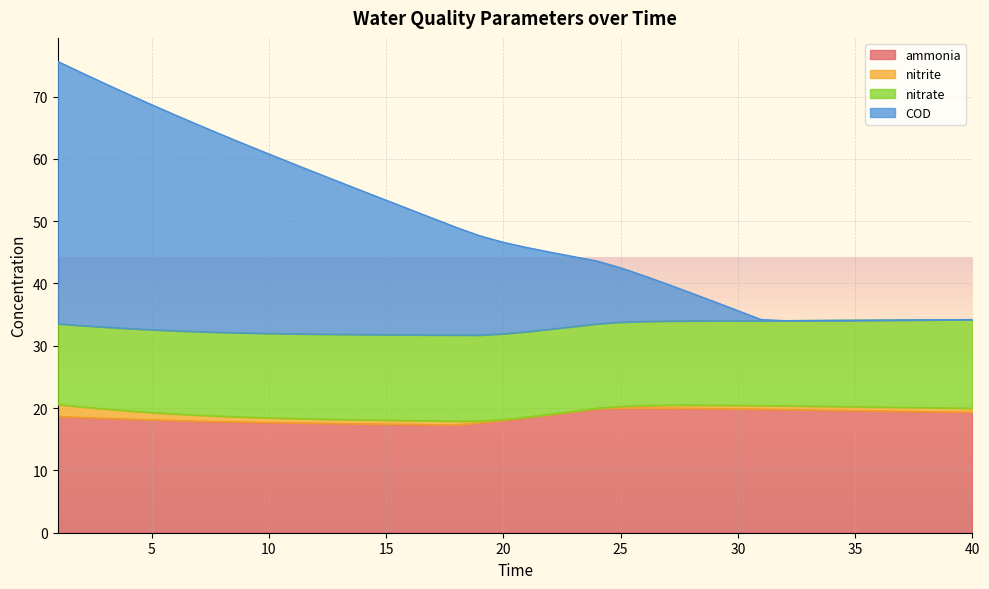

True or false: ammonia has more than 0 interior local peaks.

True